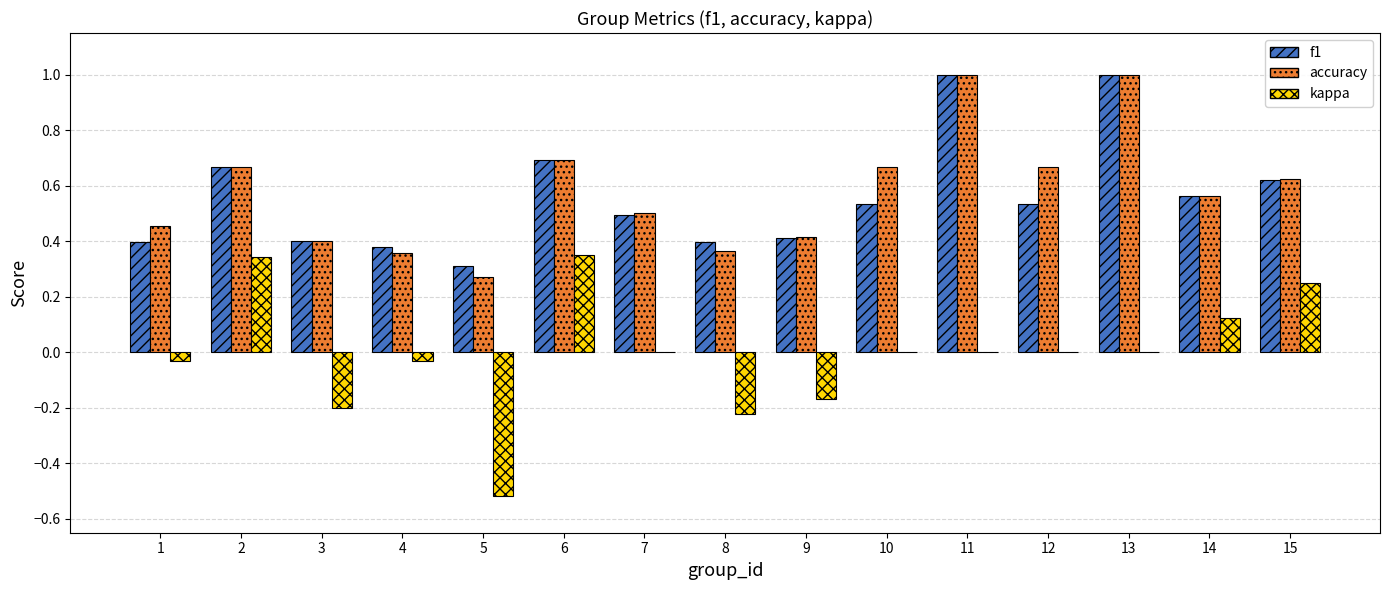

How many groups of bars are there?

15